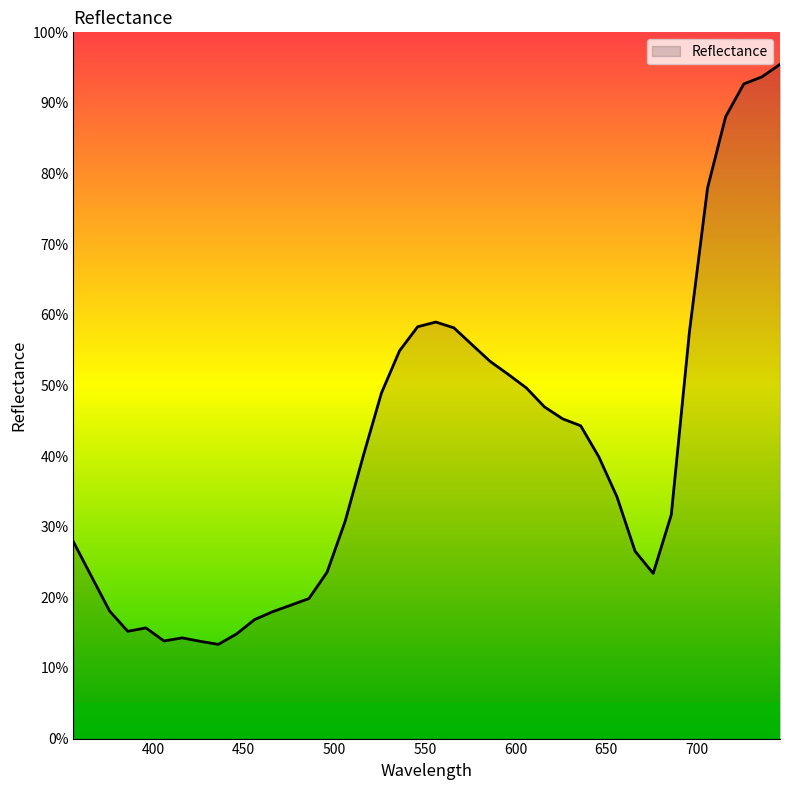

What is the maximum value shown in the chart?

95.5